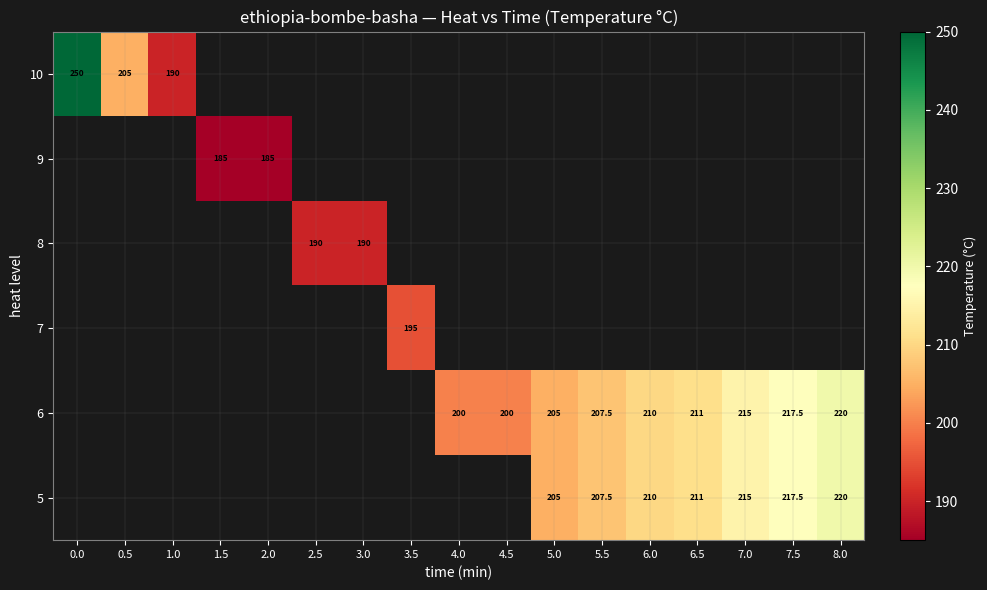

What is the greatest value displayed?

250.0